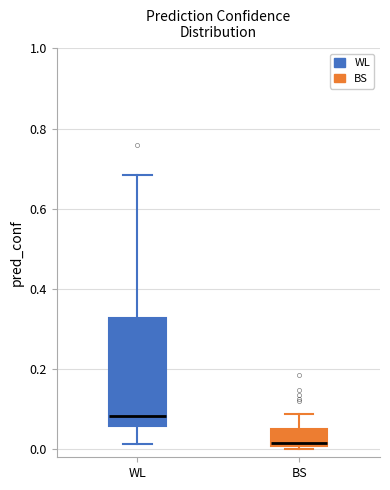

Comparing the boxes themselves (not the whiskers), which one is the tallest?

WL